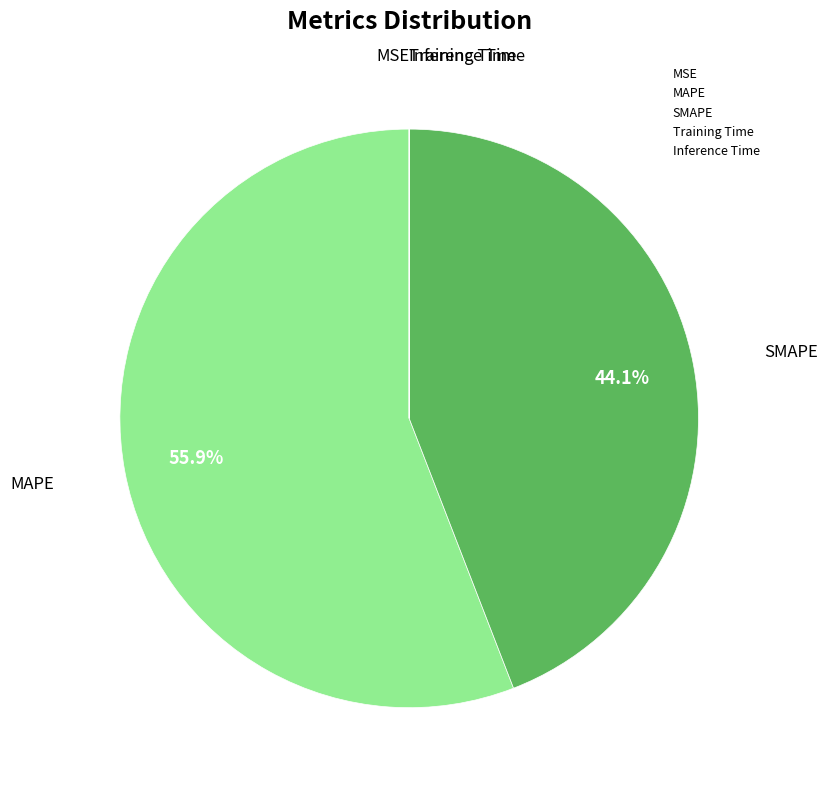

To the nearest percent, what is the average slice percentage?

20%